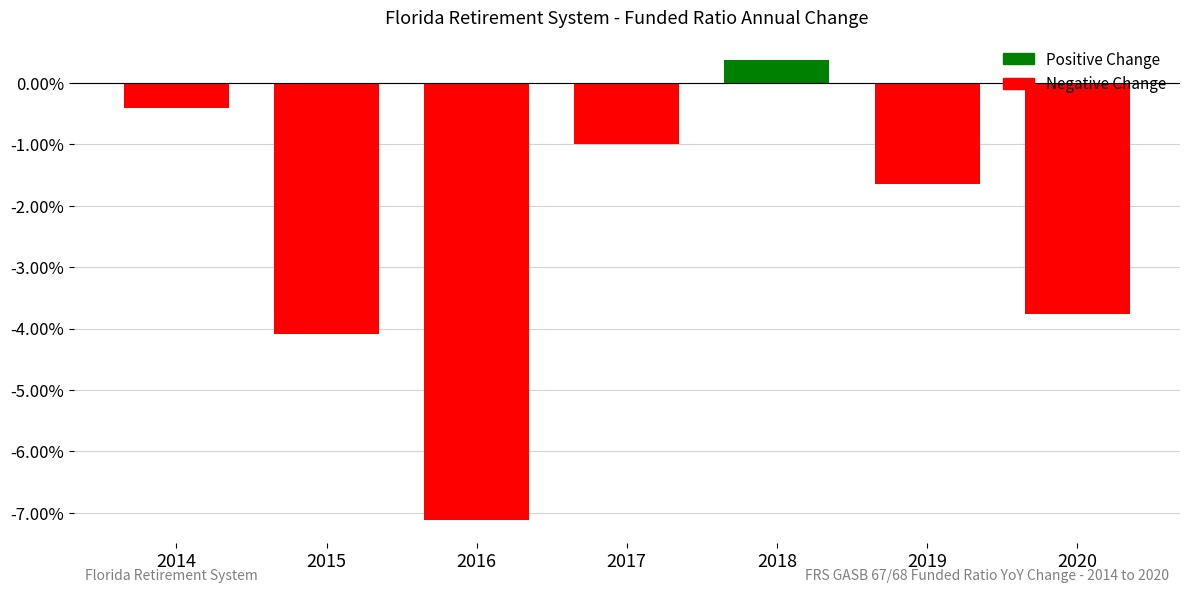

List the labels in order of value, smallest first.

2016, 2015, 2020, 2019, 2017, 2014, 2018